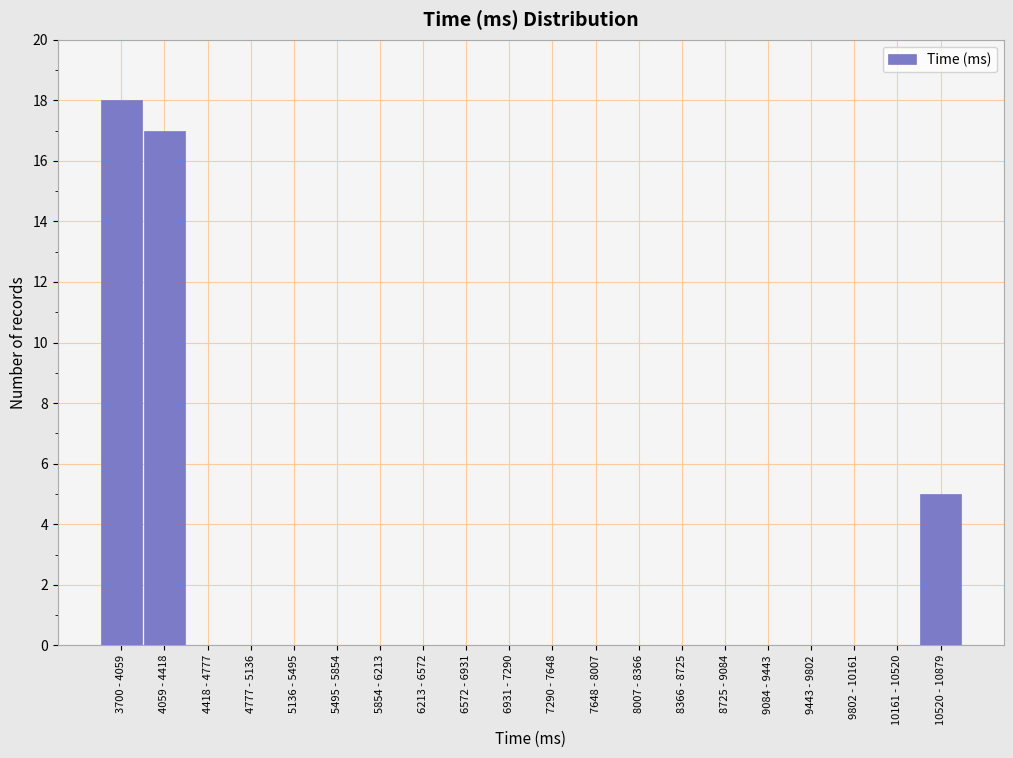

Reading left to right, list all the values displayed in this chart.

3700 - 4059=18	4059 - 4418=17	4418 - 4777=0	4777 - 5136=0	5136 - 5495=0	5495 - 5854=0	5854 - 6213=0	6213 - 6572=0	6572 - 6931=0	6931 - 7290=0	7290 - 7648=0	7648 - 8007=0	8007 - 8366=0	8366 - 8725=0	8725 - 9084=0	9084 - 9443=0	9443 - 9802=0	9802 - 10161=0	10161 - 10520=0	10520 - 10879=5